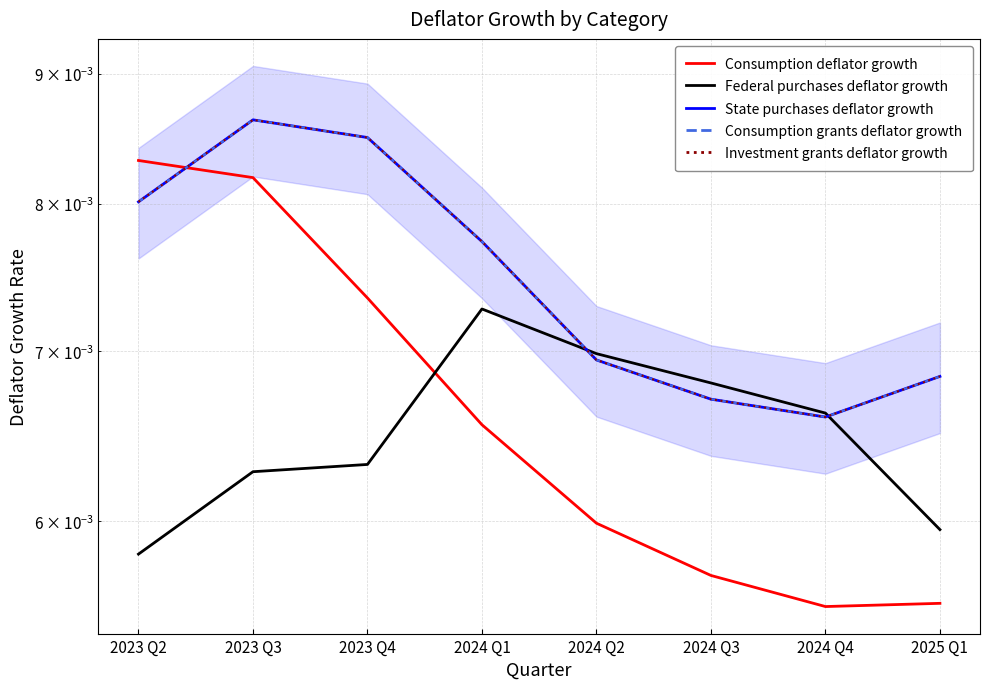

Is it true that Investment grants deflator growth equals 0.0 at 2023 Q2?

True